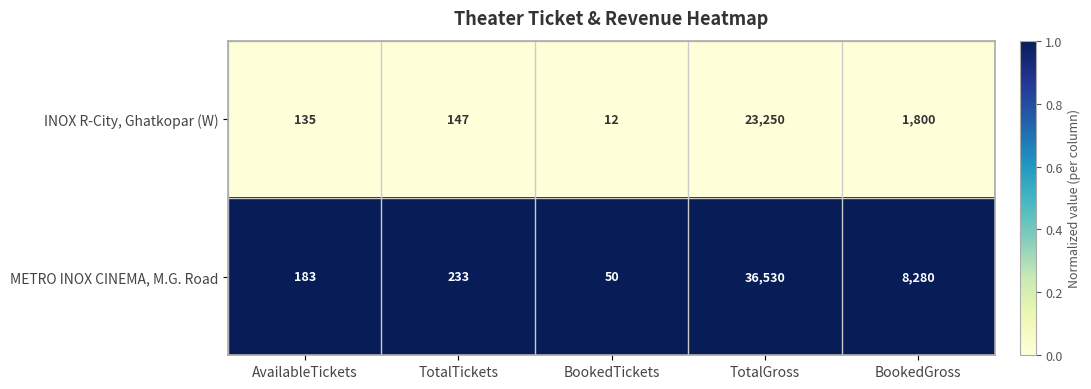

Rank the series at TotalGross from highest to lowest value.

METRO INOX CINEMA, M.G. Road, INOX R-City, Ghatkopar (W)